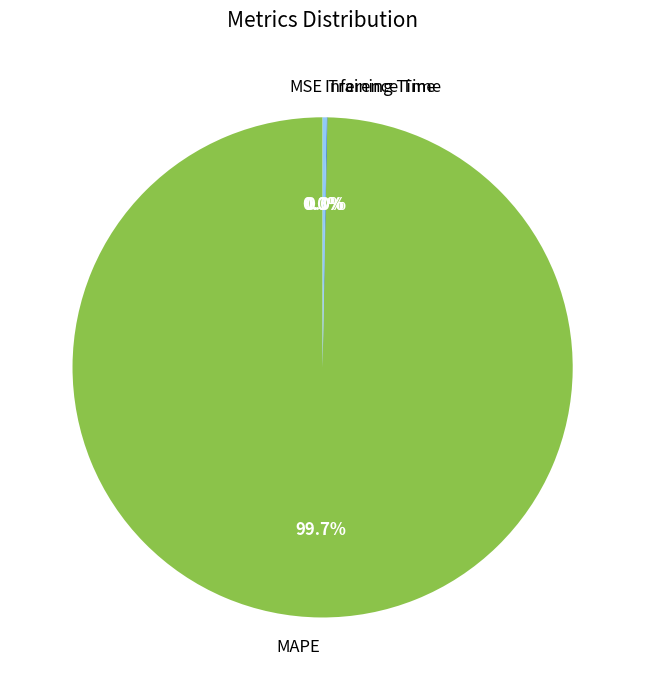

Which category has the biggest portion of the pie?

MAPE